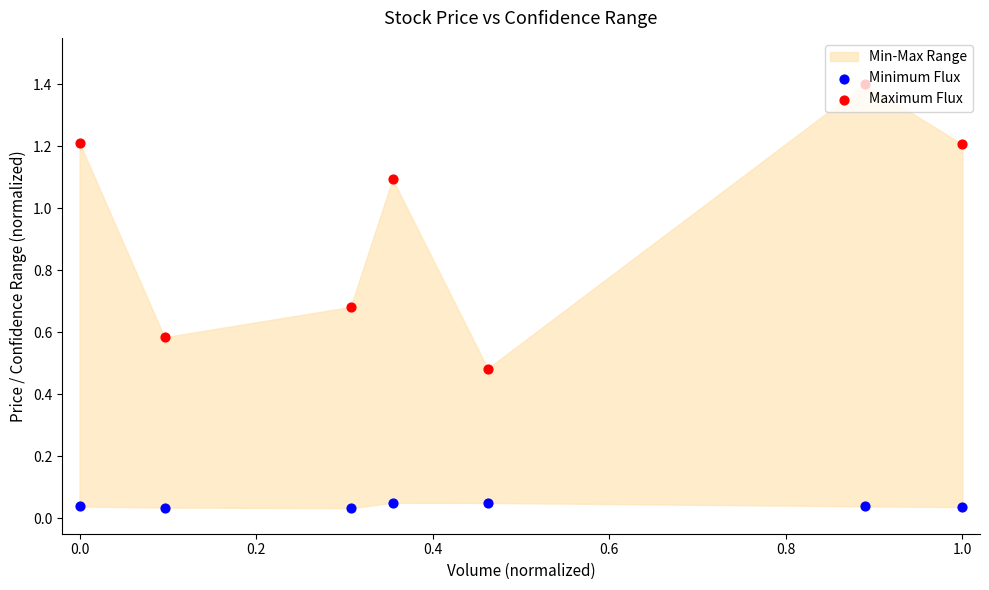

At how many categories does at least one series exceed 0?

7